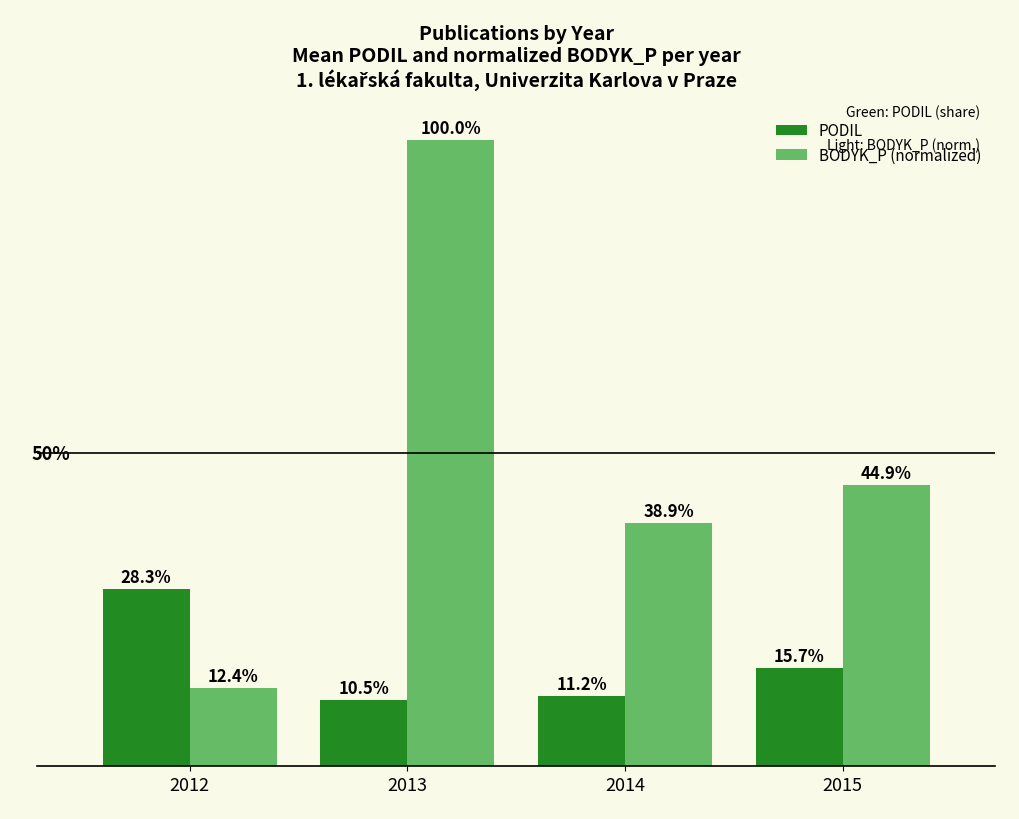

At which category is the sum across all series the highest?

2013